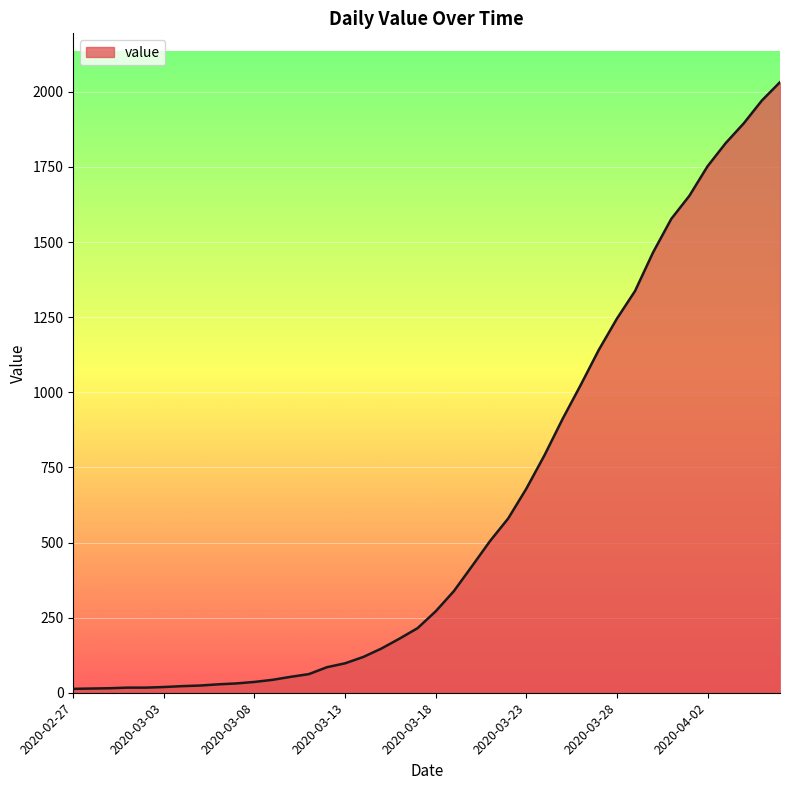

What is the maximum value shown in the chart?

2032